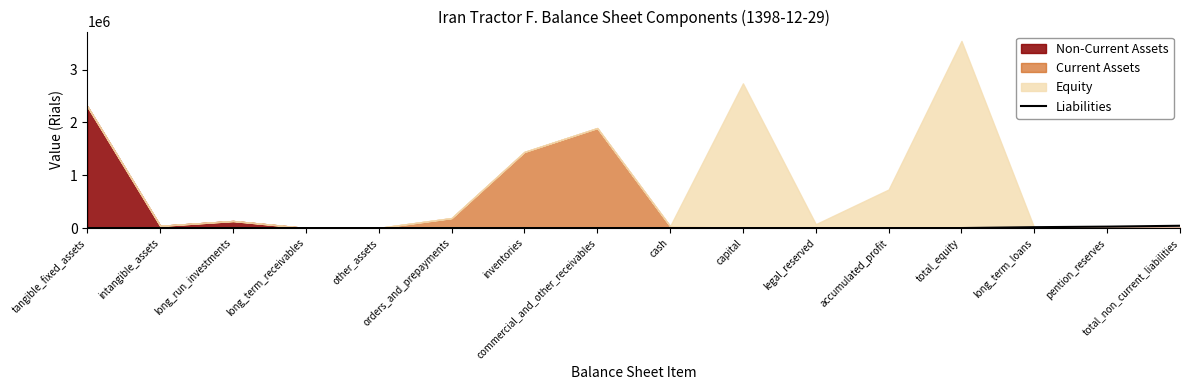

What is the label of the 10th point from the left?

capital